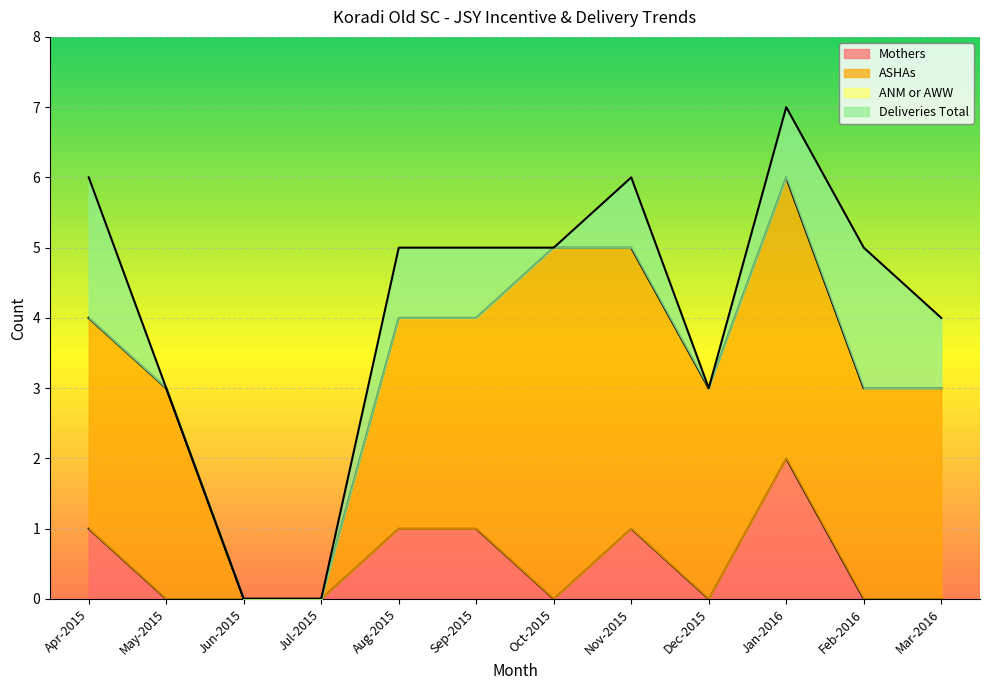

True or false: Deliveries Total and ANM or AWW intersect in this chart.

False